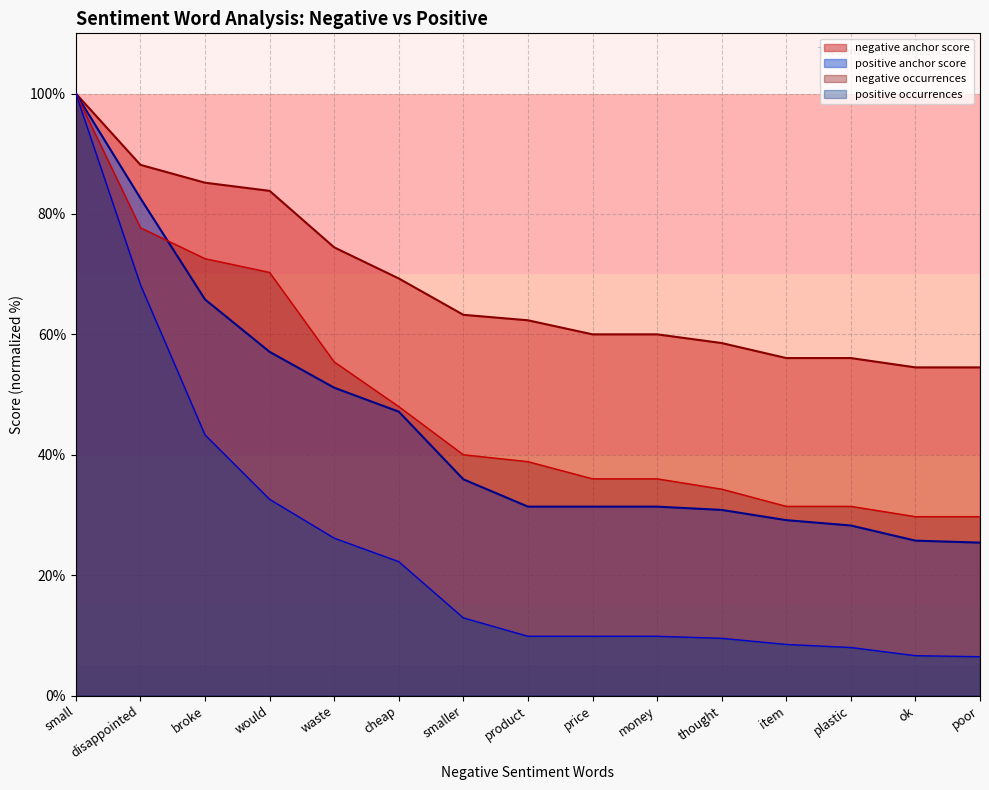

What is the difference between the maximum and minimum values in the positive anchor score series?

74.6